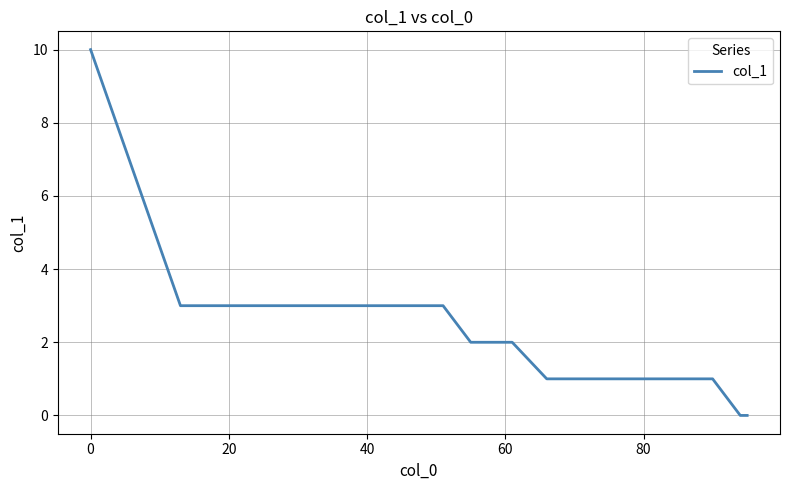

What is the greatest value displayed?

10